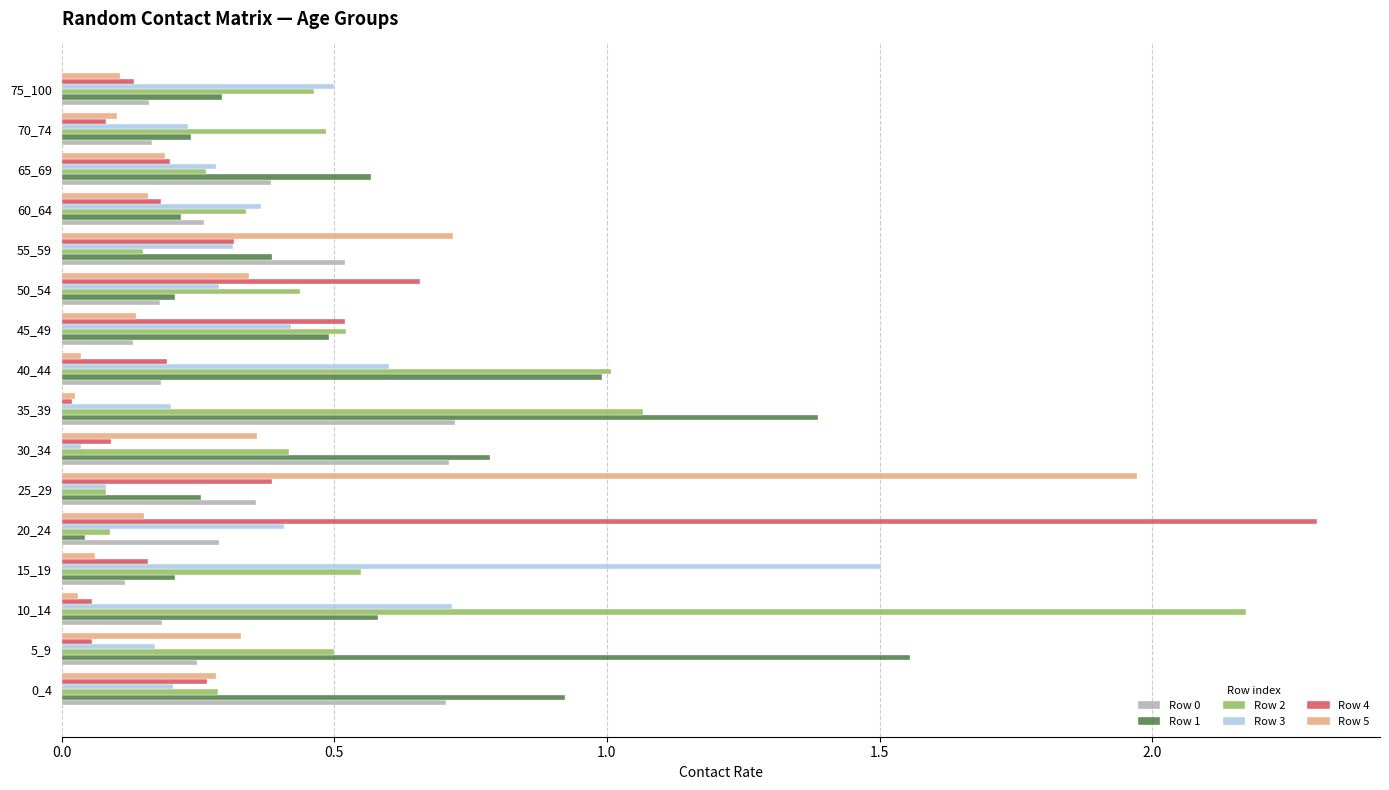

At which category is the sum across all series the highest?

10_14